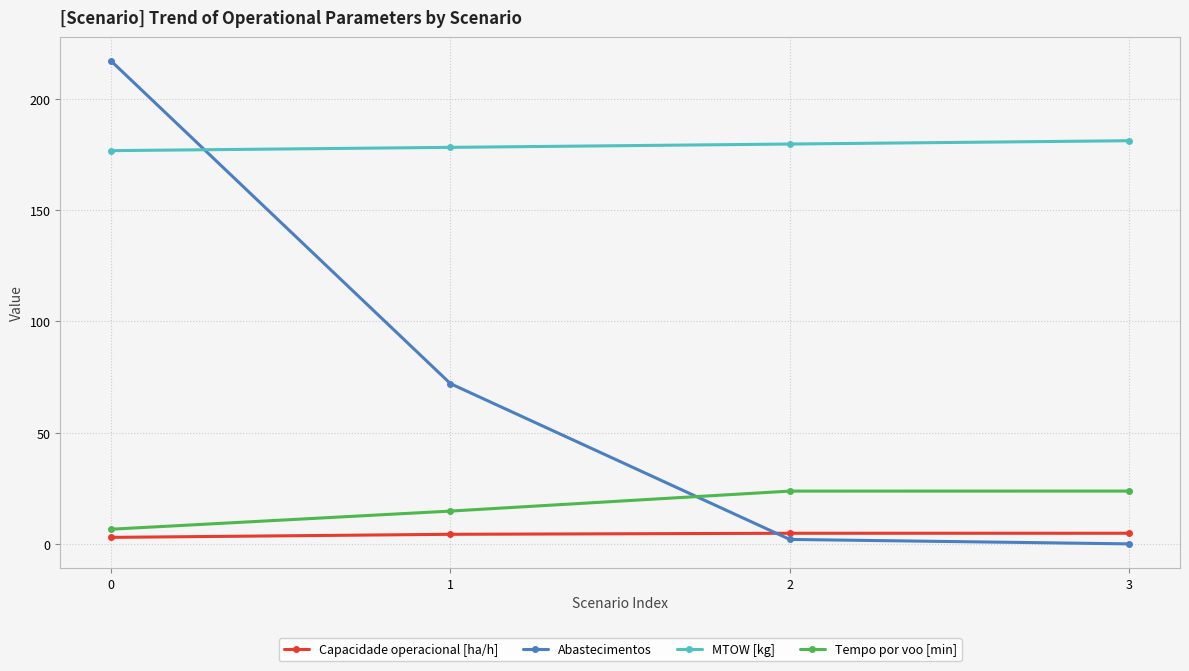

At 0, list the series in order from smallest to largest.

Capacidade operacional [ha/h], Tempo por voo [min], MTOW [kg], Abastecimentos